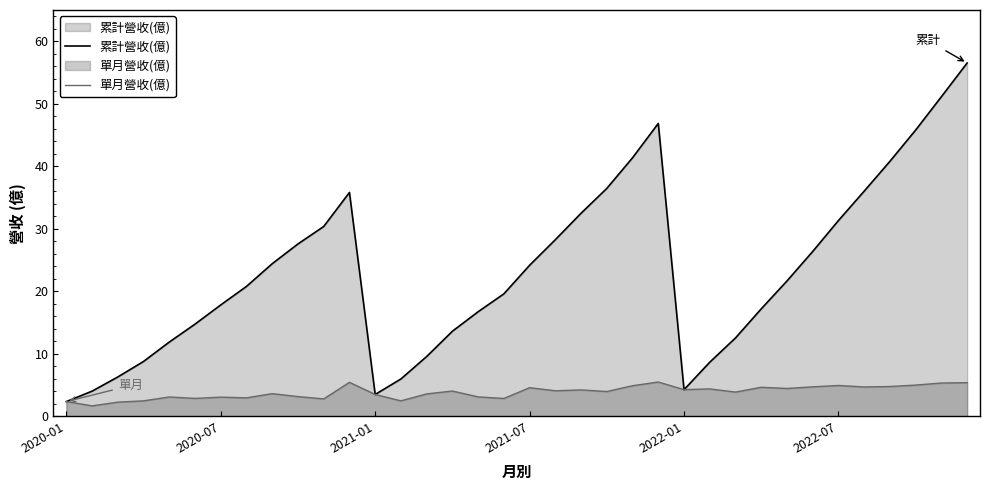

True or false: 累計營收(億) and 單月營收(億) intersect in this chart.

False